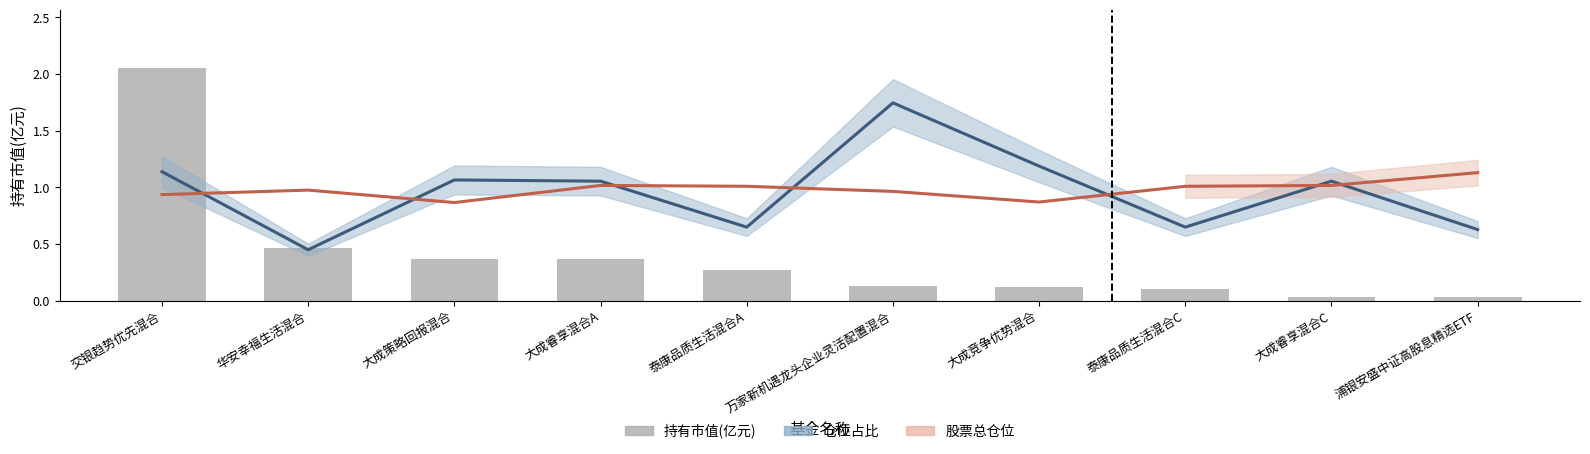

Reading right to left, what are all the values shown in this chart?

仓位占比: 浦银安盛中证高股息精选ETF=0.6	大成睿享混合C=1.1	泰康品质生活混合C=0.6	大成竞争优势混合=1.2	万家新机遇龙头企业灵活配置混合=1.7	泰康品质生活混合A=0.6	大成睿享混合A=1.1	大成策略回报混合=1.1	华安幸福生活混合=0.4	交银趋势优先混合=1.1
股票总仓位: 浦银安盛中证高股息精选ETF=1.1	大成睿享混合C=1.0	泰康品质生活混合C=1.0	大成竞争优势混合=0.9	万家新机遇龙头企业灵活配置混合=1.0	泰康品质生活混合A=1.0	大成睿享混合A=1.0	大成策略回报混合=0.9	华安幸福生活混合=1.0	交银趋势优先混合=0.9
持有市值(亿元): 浦银安盛中证高股息精选ETF=0.0	大成睿享混合C=0.0	泰康品质生活混合C=0.1	大成竞争优势混合=0.1	万家新机遇龙头企业灵活配置混合=0.1	泰康品质生活混合A=0.3	大成睿享混合A=0.4	大成策略回报混合=0.4	华安幸福生活混合=0.5	交银趋势优先混合=2.1